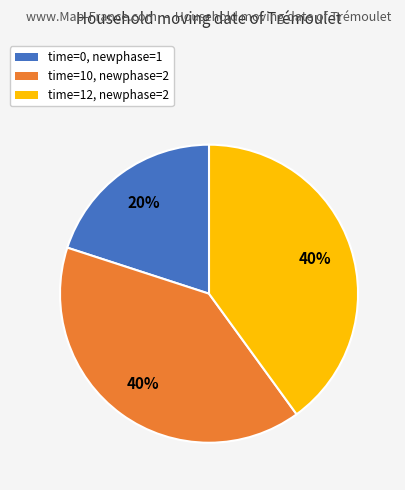

Is there a majority slice in this chart?

No